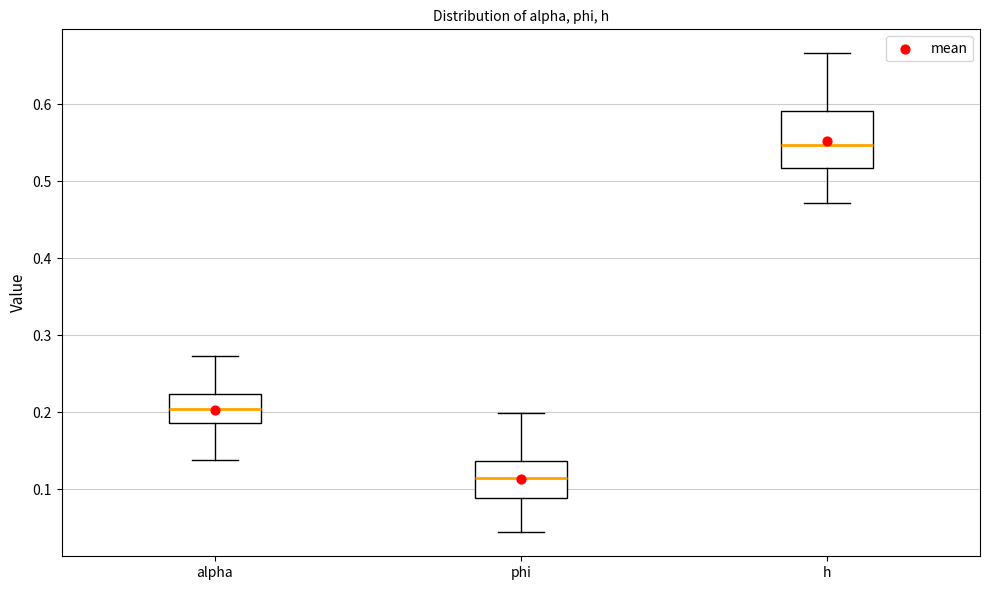

Which box has the lowest median line?

phi